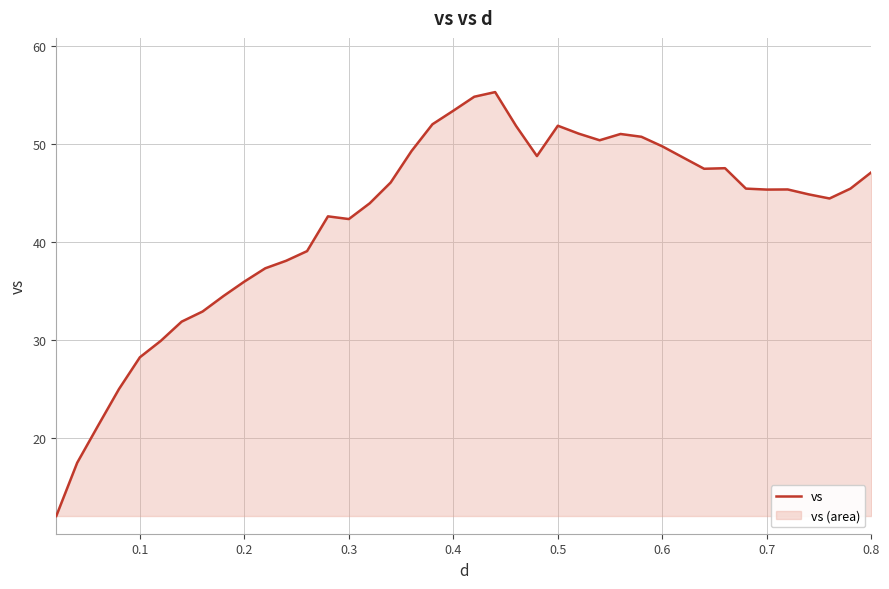

Reading right to left, what are all the values shown in this chart?

47.1	45.5	44.5	44.9	45.4	45.4	45.5	47.6	47.5	48.6	49.8	50.8	51.0	50.4	51.1	51.9	48.8	51.9	55.3	54.8	53.4	52.0	49.3	46.1	44.0	42.4	42.6	39.1	38.1	37.3	36.0	34.5	32.9	31.9	29.9	28.3	25.0	21.3	17.5	12.0